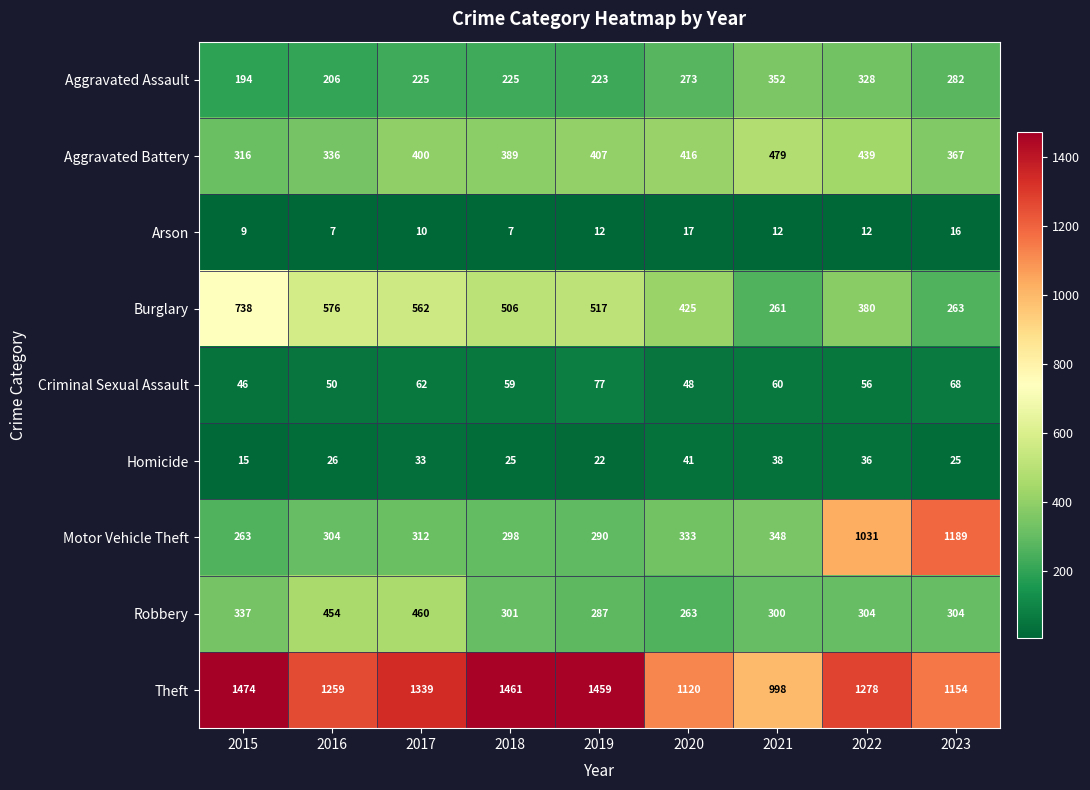

What is the minimum value shown in the chart?

7